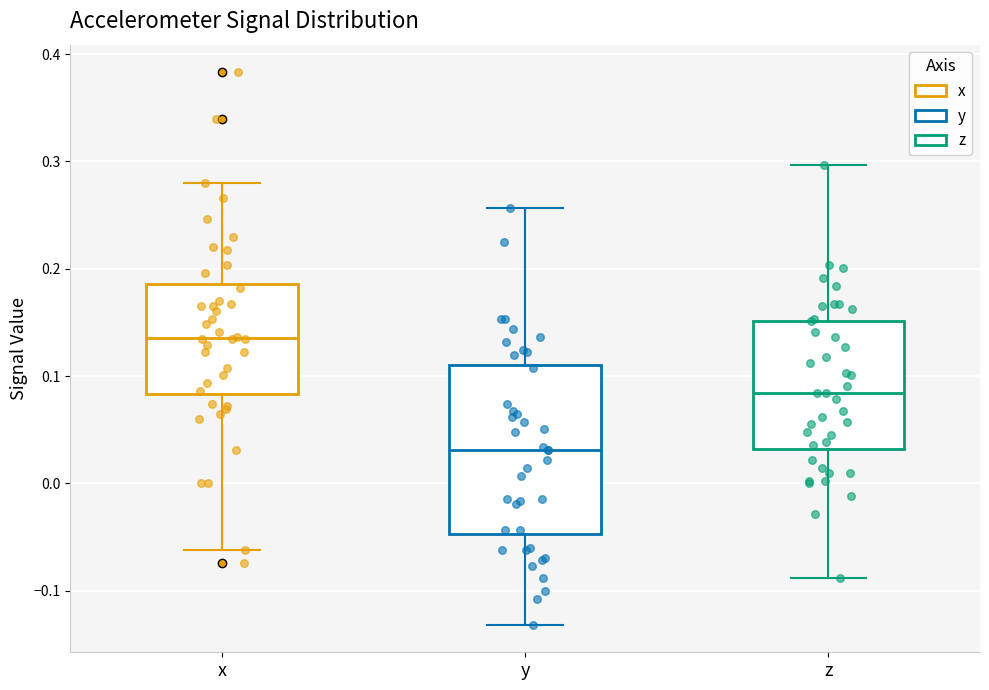

Which box's median line is the lowest?

y